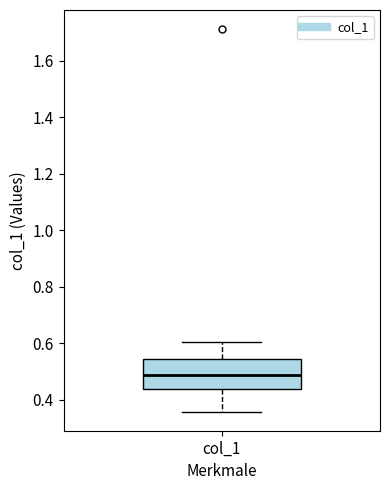

Read this box plot against the y-axis: the position of the median line, the range covered by the box, and the ends of both whiskers. The values are not printed on the chart, so give them approximately, as read against the axis.

median 0.48, box 0.44 to 0.54, whiskers 0.36 to 0.60